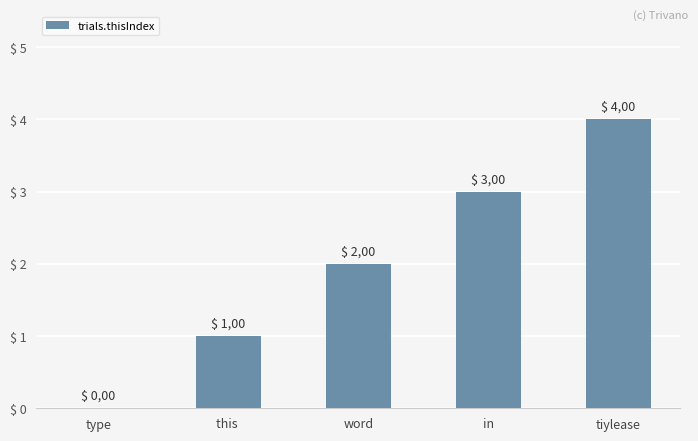

Are the bars horizontal?

No